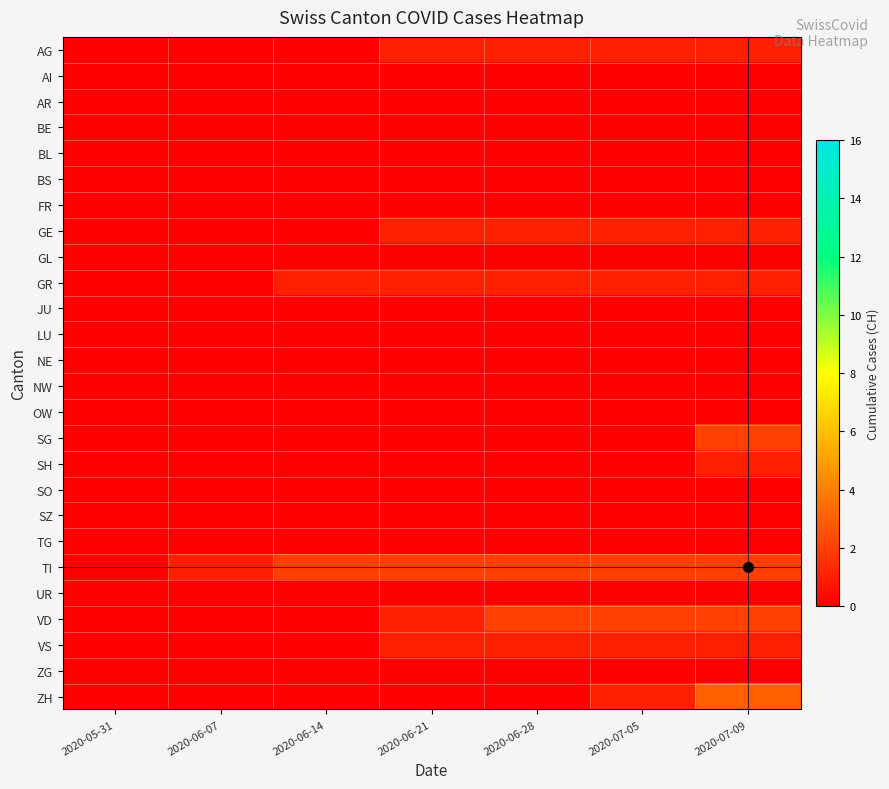

How many distinct data groups are displayed?

26